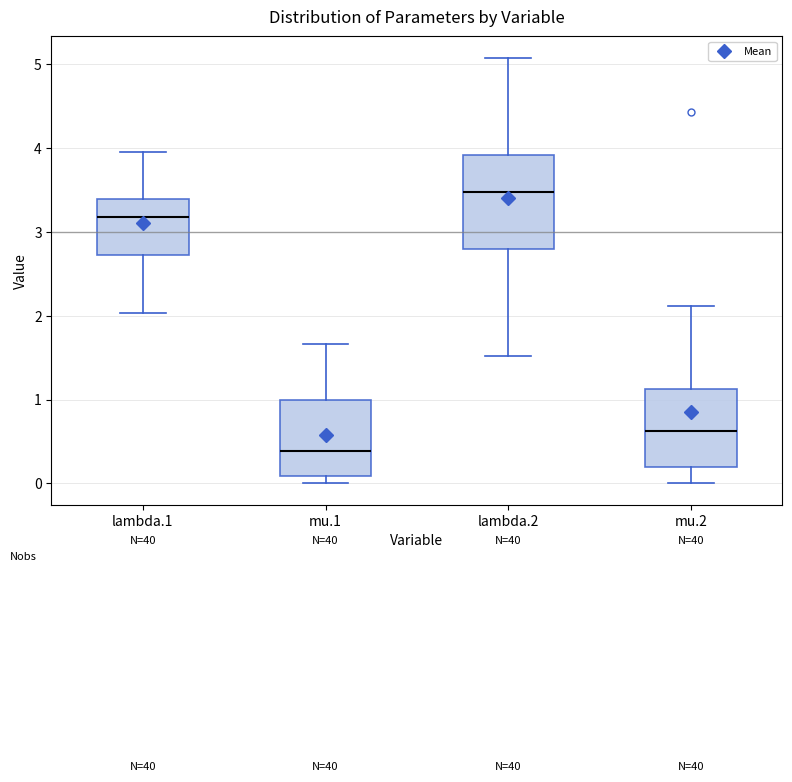

Reading left to right, transcribe this box plot: for each box, give where its median line is, the range the box spans, and where its two whiskers end, as read against the y-axis. The values are not printed on the chart, so give them approximately, as read against the axis.

lambda.1: median 3.2, box 2.7 to 3.4, whiskers 2.0 to 4.0
mu.1: median 0.4, box 0.1 to 1.0, whiskers 0.0 to 1.7
lambda.2: median 3.5, box 2.8 to 3.9, whiskers 1.5 to 5.1
mu.2: median 0.6, box 0.2 to 1.1, whiskers 0.0 to 2.1